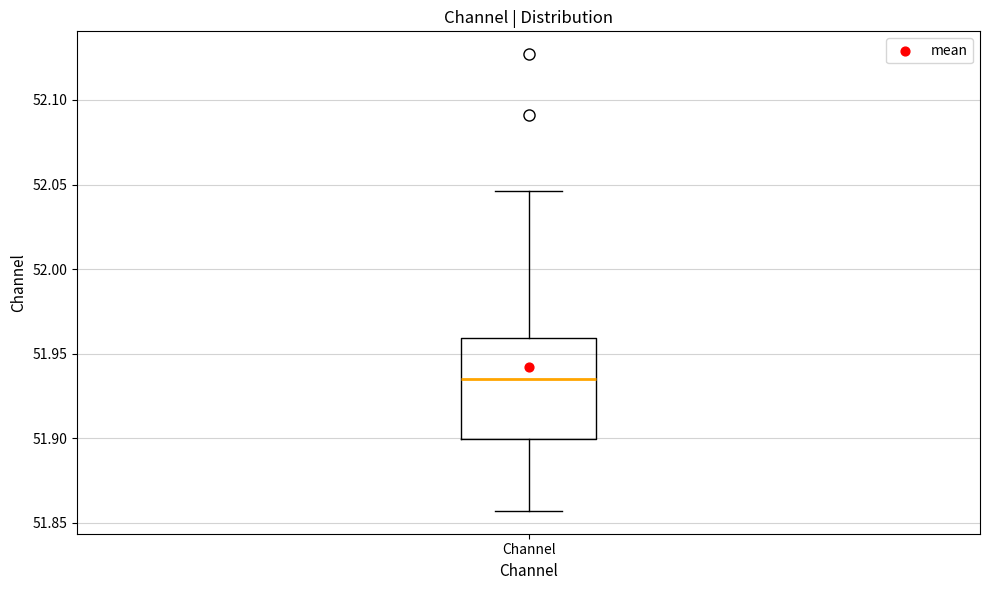

Read this box plot against the y-axis: the position of the median line, the range covered by the box, and the ends of both whiskers. The values are not printed on the chart, so give them approximately, as read against the axis.

median 51.935, box 51.900 to 51.960, whiskers 51.855 to 52.045